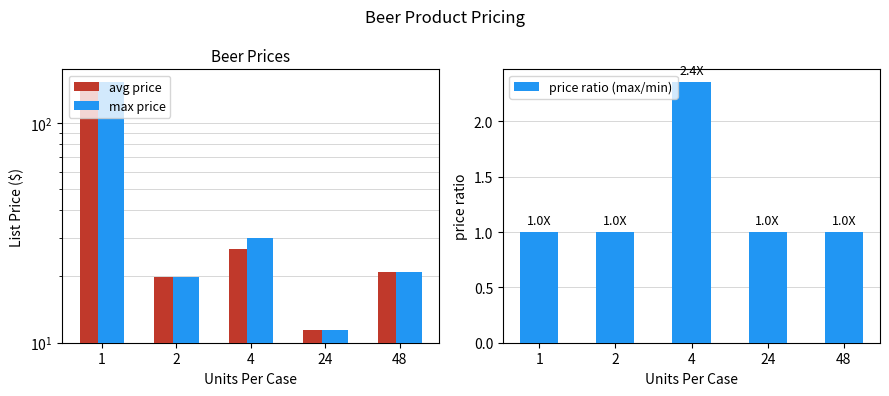

What are all the series names shown in the legend?

avg price, max price, price ratio (max/min)